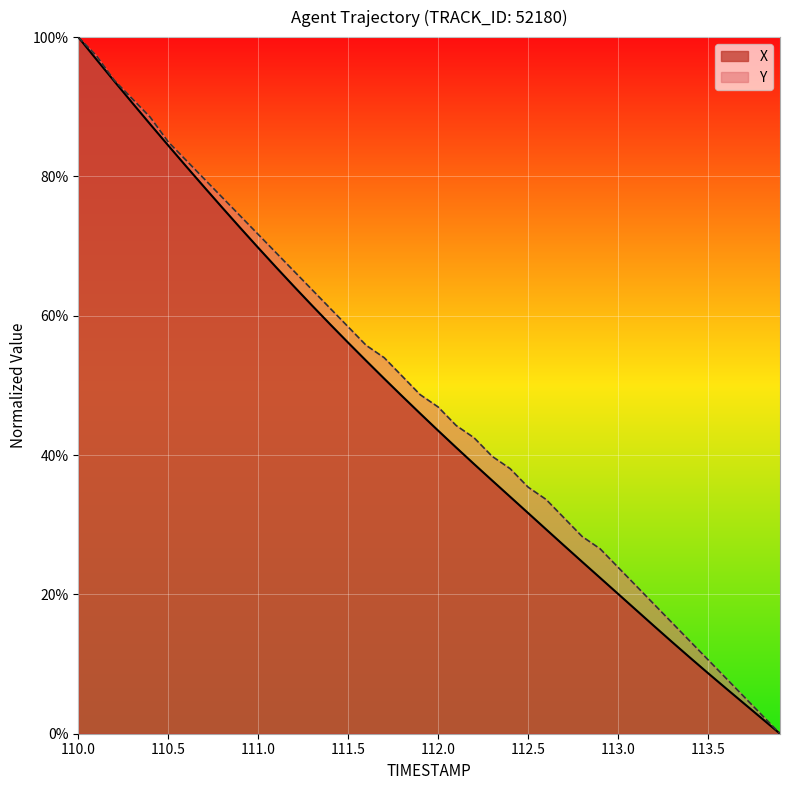

Which series has the largest total across all categories?

Y